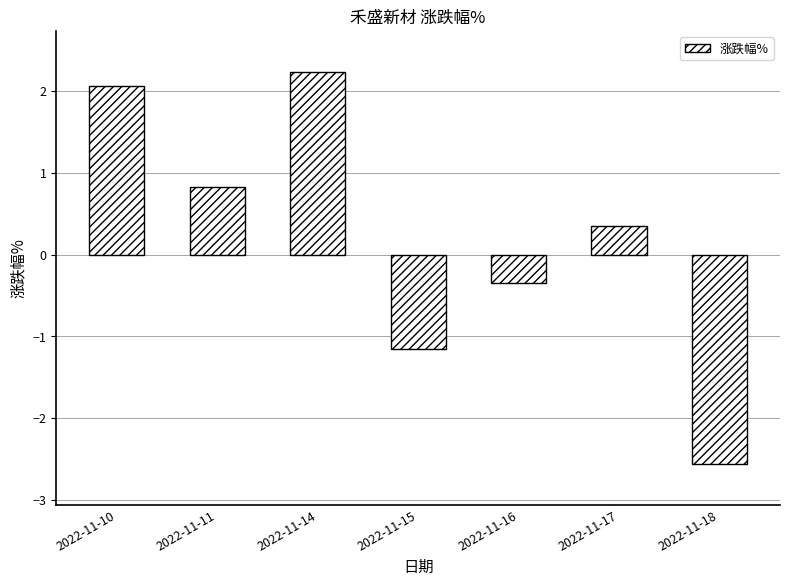

What is the value of the 7th bar from the left?

-2.6